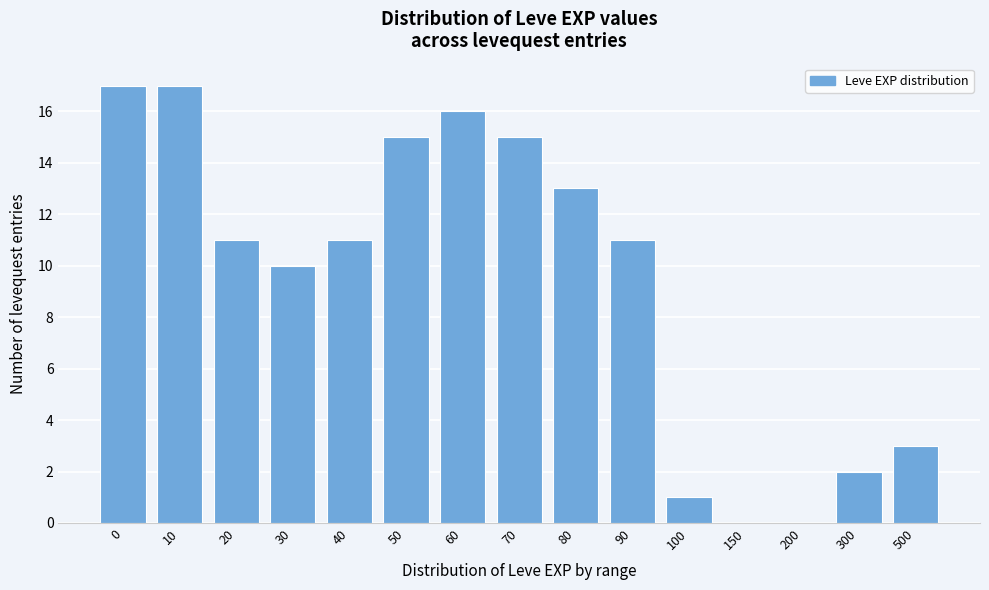

Reading left to right, transcribe all the data shown in this chart.

0=17	10=17	20=11	30=10	40=11	50=15	60=16	70=15	80=13	90=11	100=1	150=0	200=0	300=2	500=3